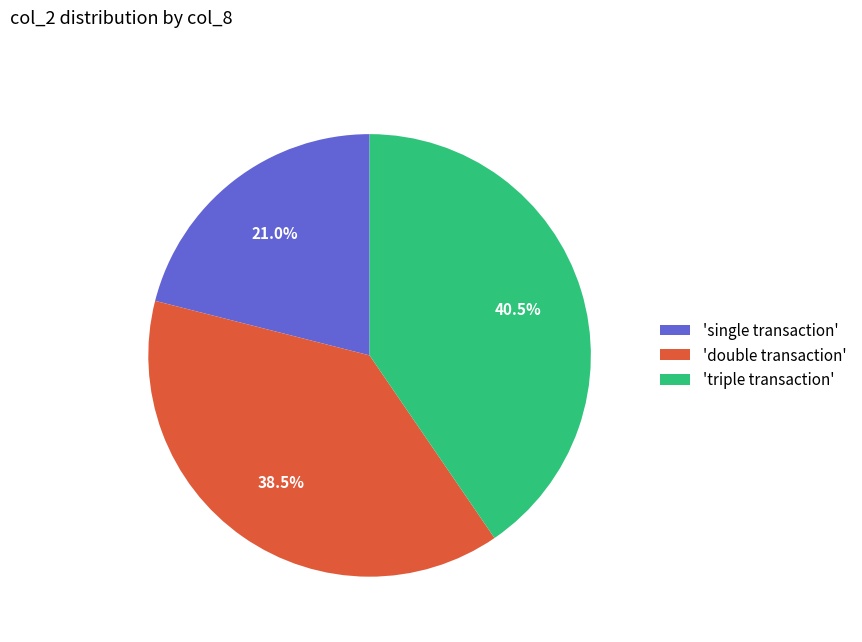

Does 'single transaction' account for over 50% of the chart?

No